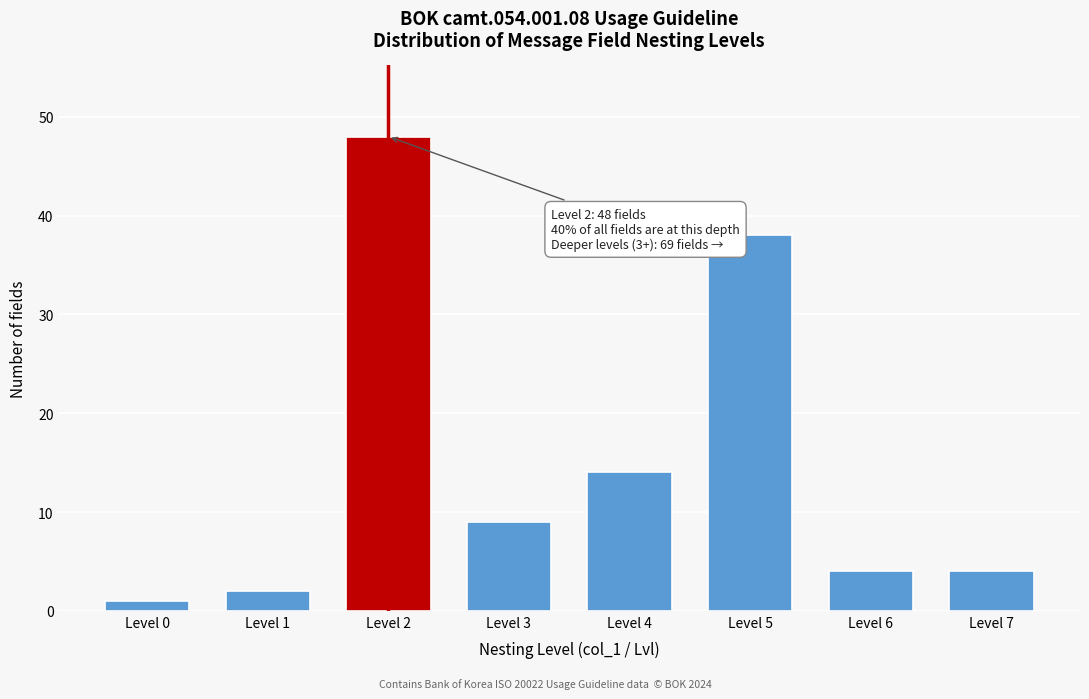

Reading left to right, transcribe all the data shown in this chart.

Level 0=1	Level 1=2	Level 2=48	Level 3=9	Level 4=14	Level 5=38	Level 6=4	Level 7=4